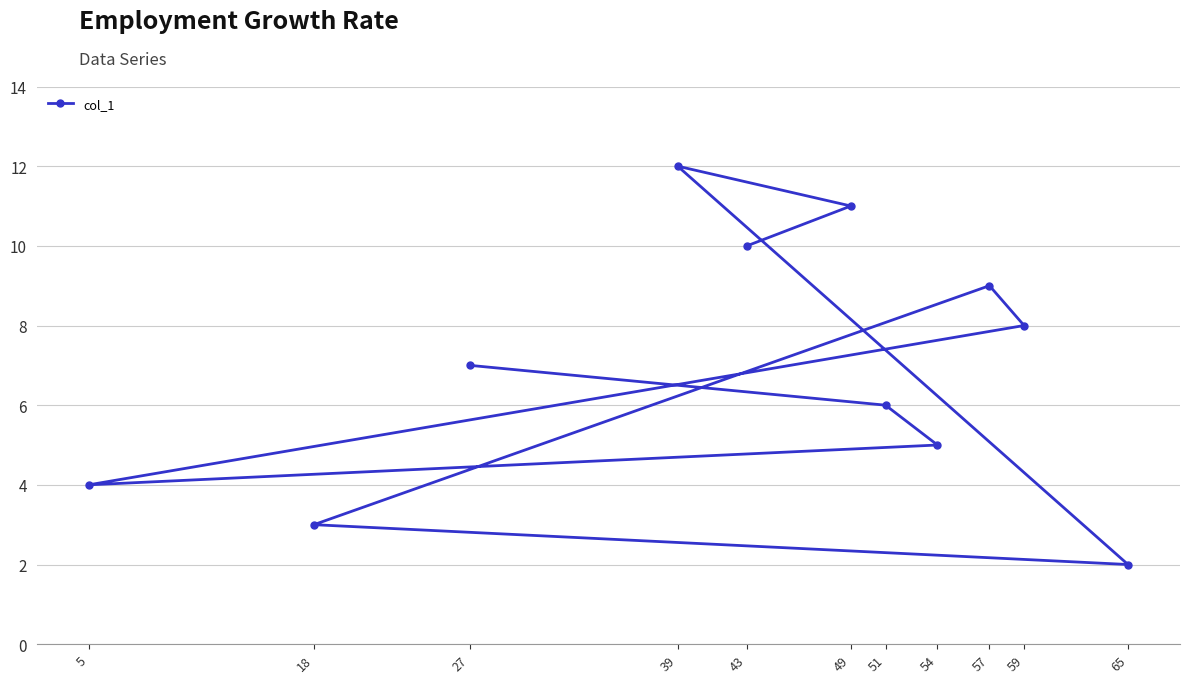

What is the difference between the second highest and second lowest values?

8.0